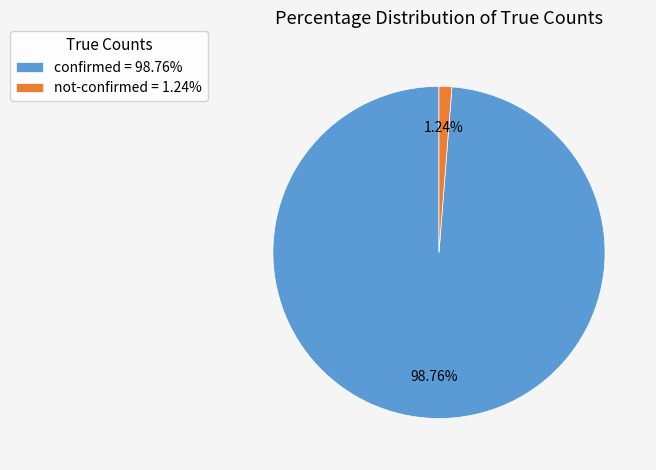

Between confirmed = 98.76% and not-confirmed = 1.24%, which is larger?

confirmed = 98.76%